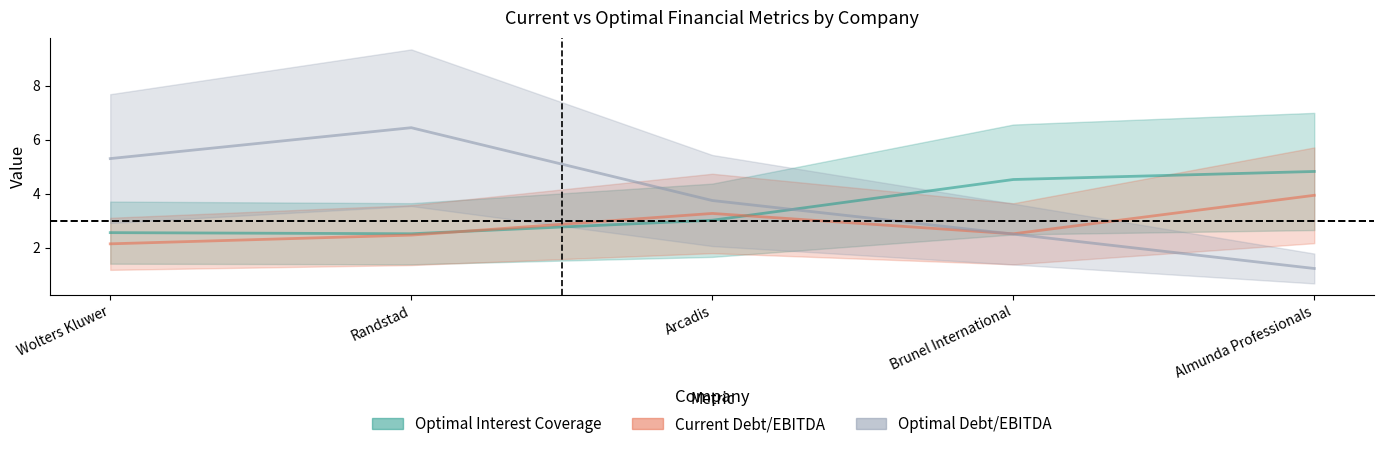

Which label corresponds to the smallest value in the chart?

Almunda Professionals